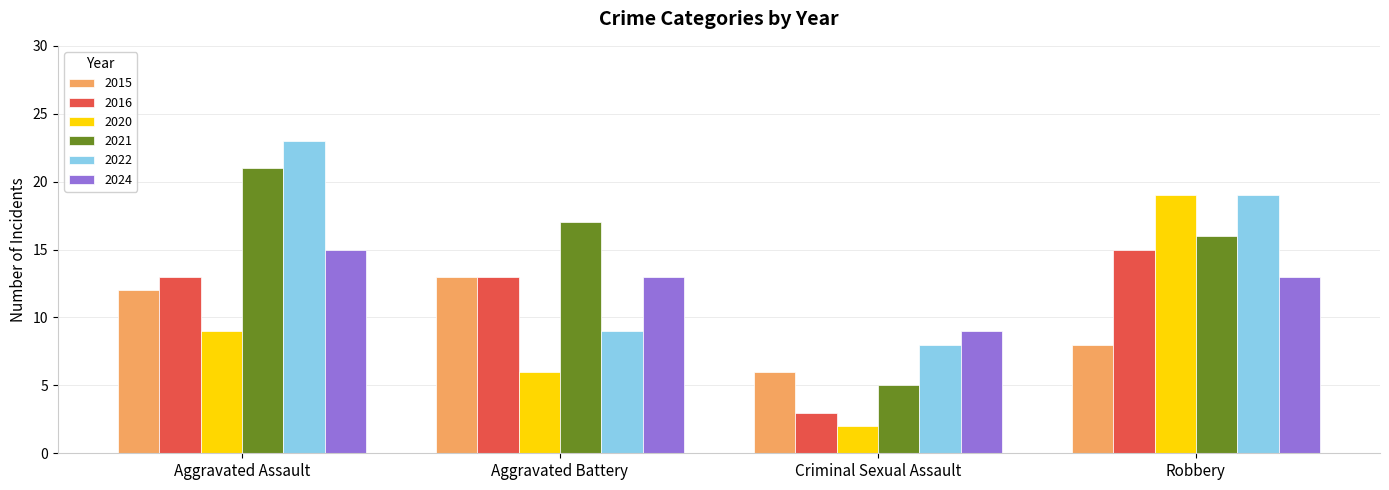

The 2016 series shows 4 at Aggravated Assault. True or false?

False